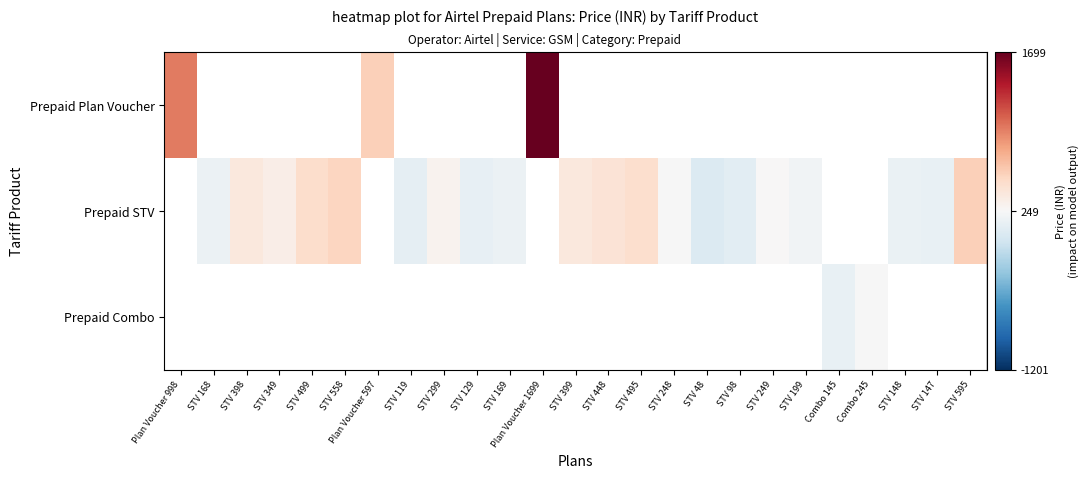

At how many categories does at least one series exceed 583?

2